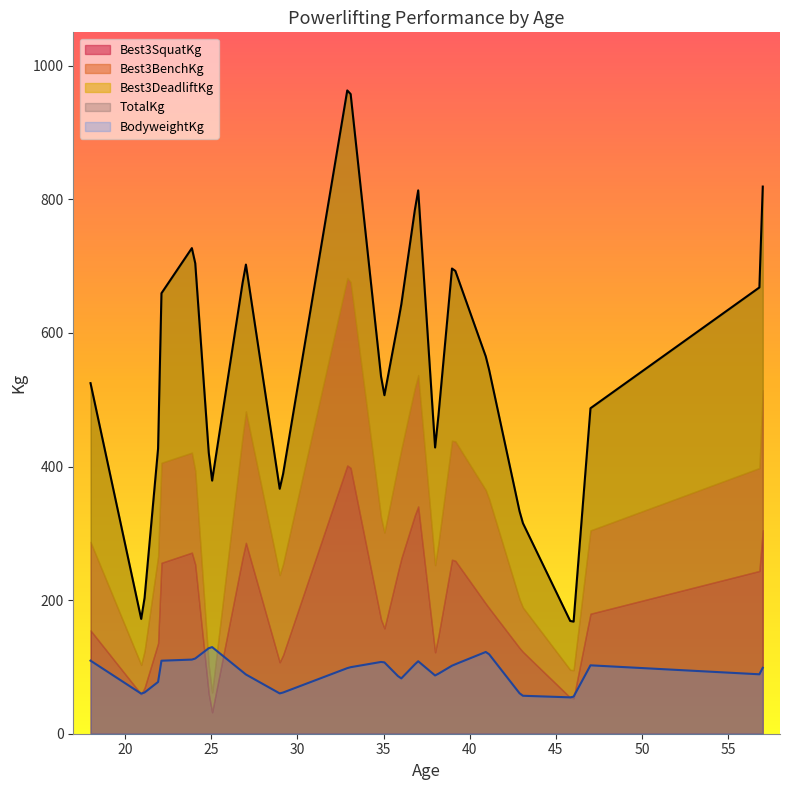

What is the lowest value of the TotalKg series?

167.9